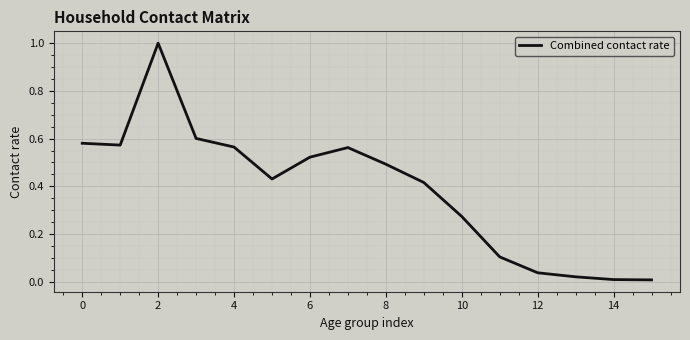

What is the difference between the maximum and minimum values?

1.0